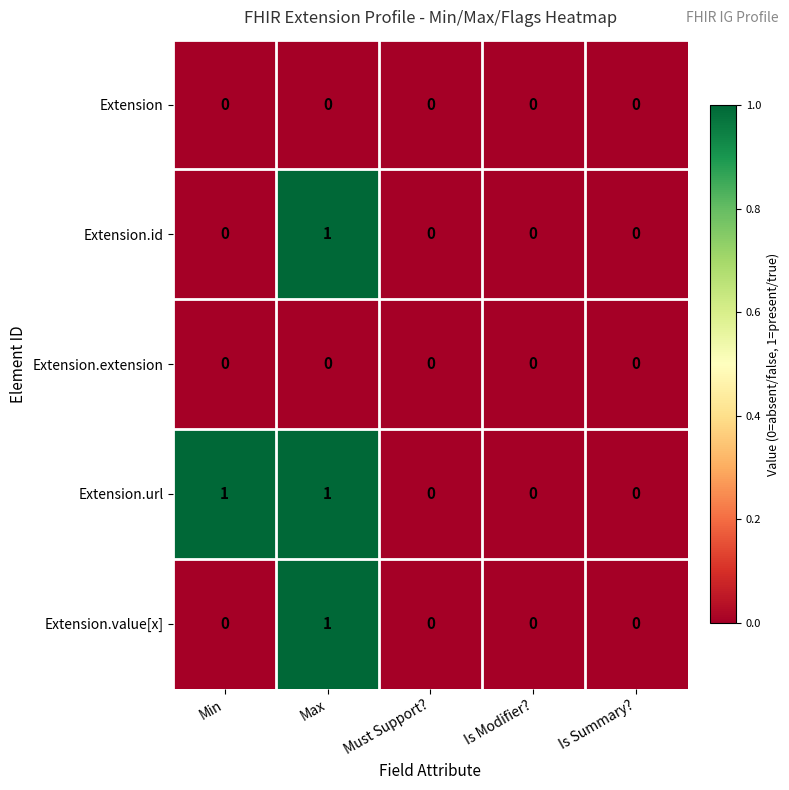

Which series changed the most between Min and Is Summary??

Extension.url